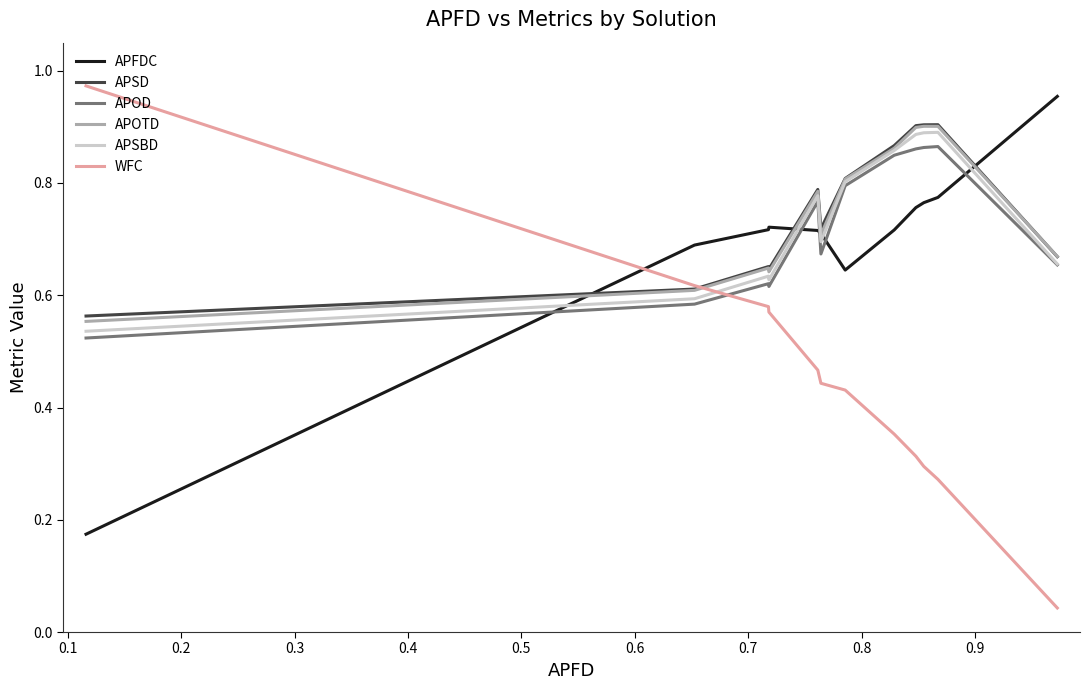

Which series has the largest range (max minus min)?

WFC